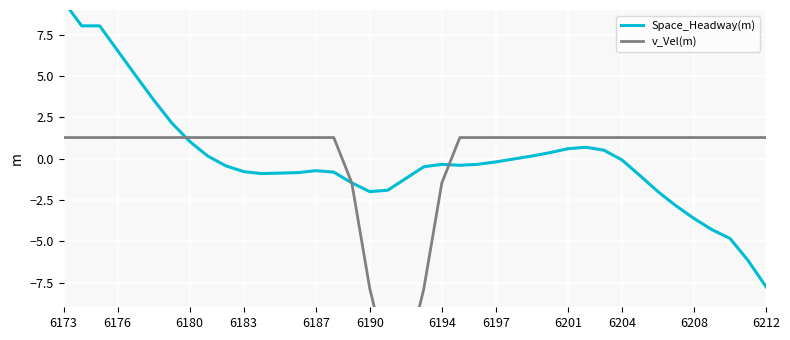

What is the minimum value shown in the chart?

-12.4